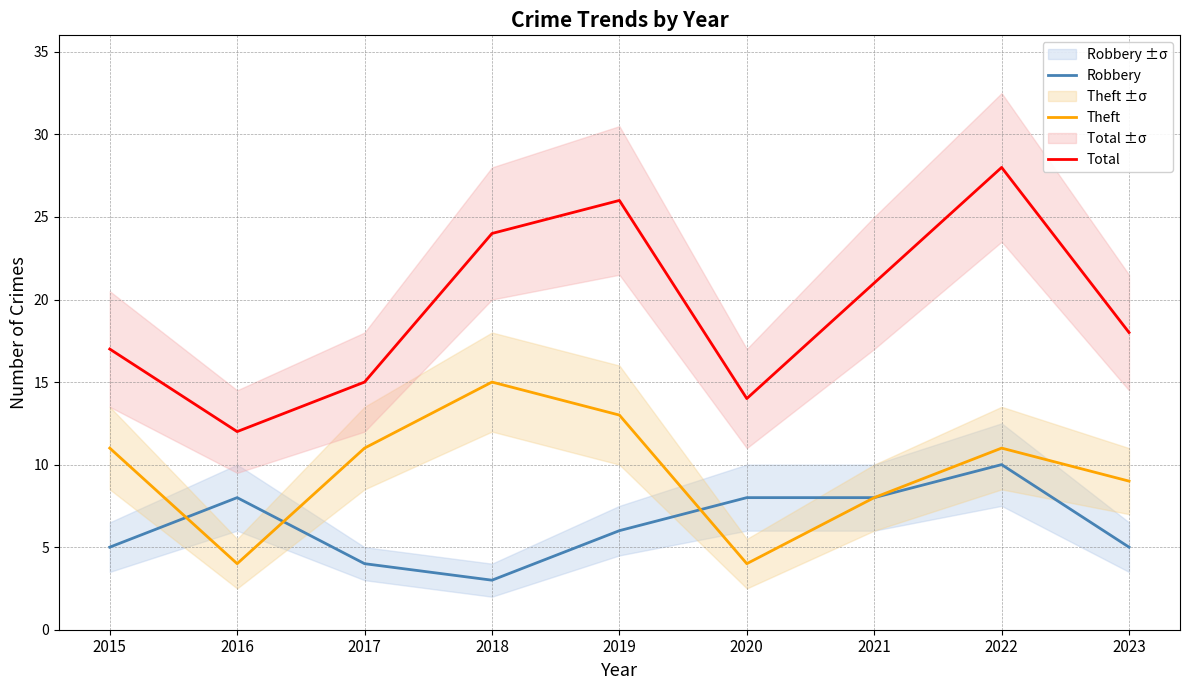

Which series has the largest total across all categories?

Total